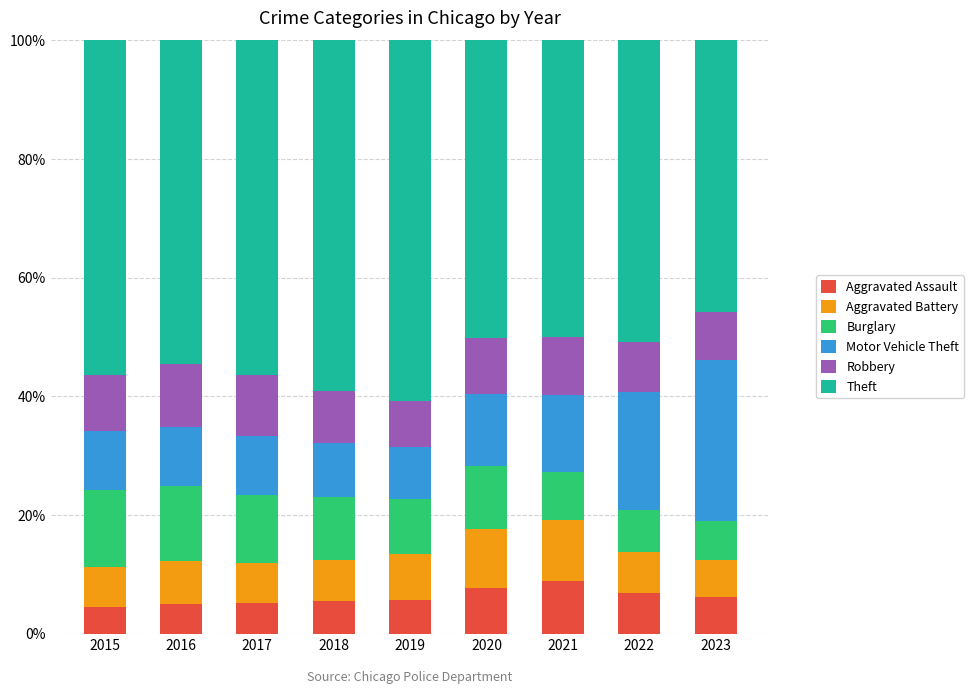

What is the lowest value of the Aggravated Assault series?

4.4